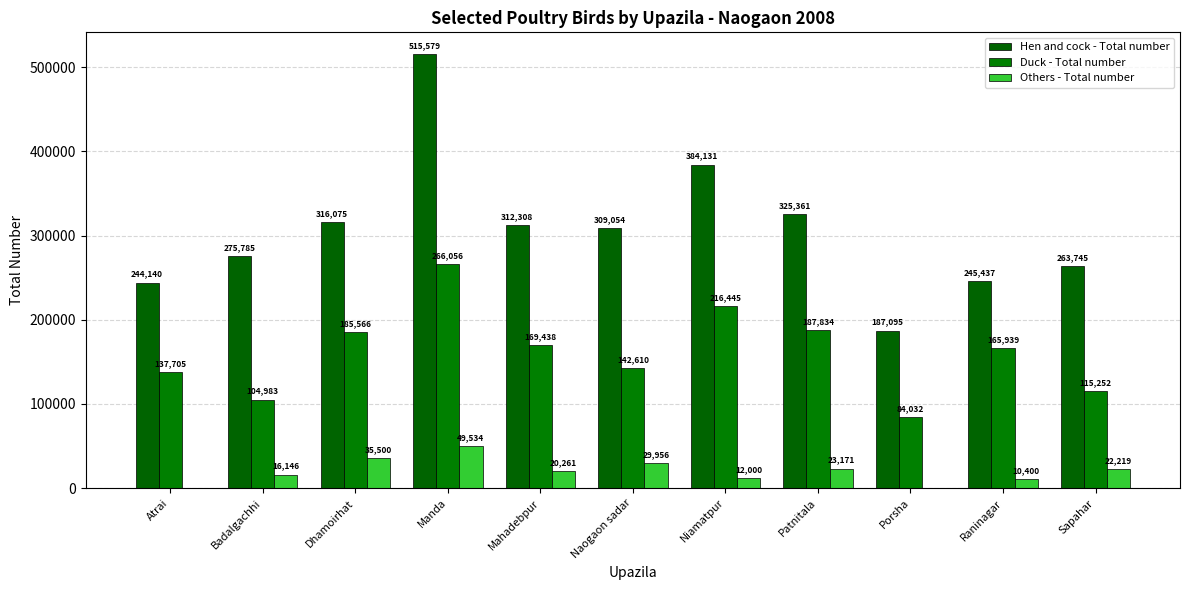

How many groups of bars are there?

11